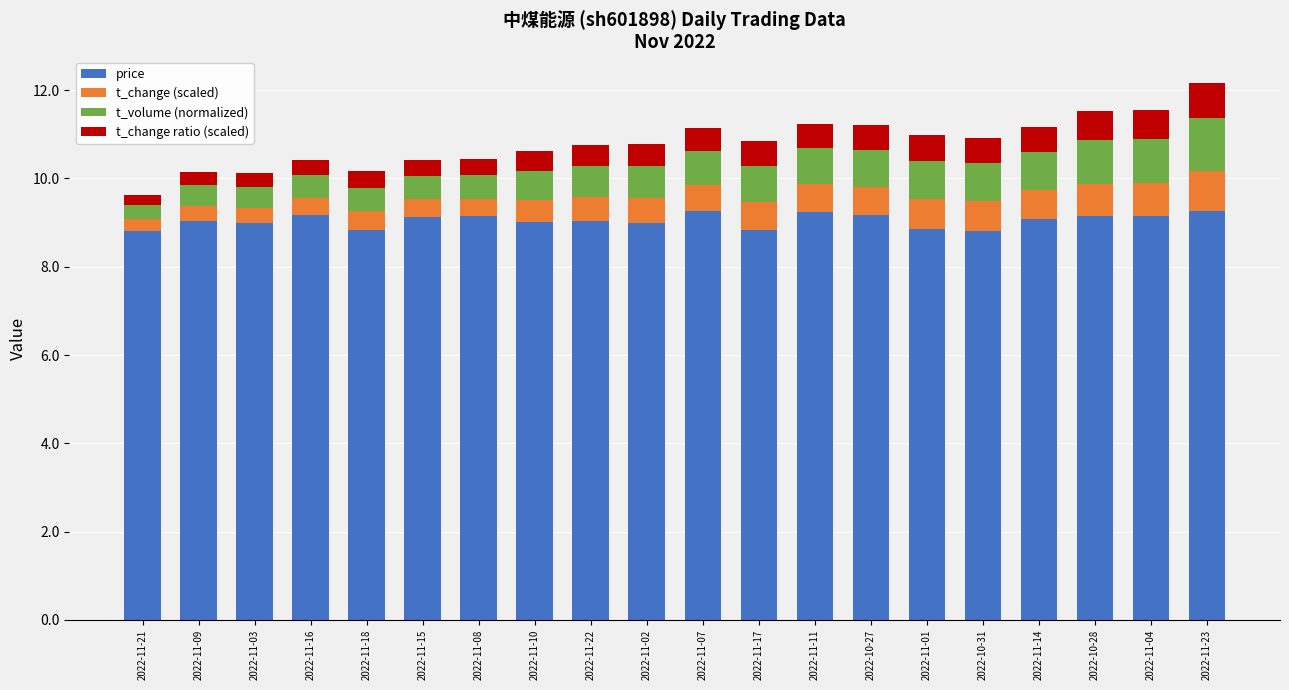

Is it true that price equals 9.2 at 2022-10-28?

True